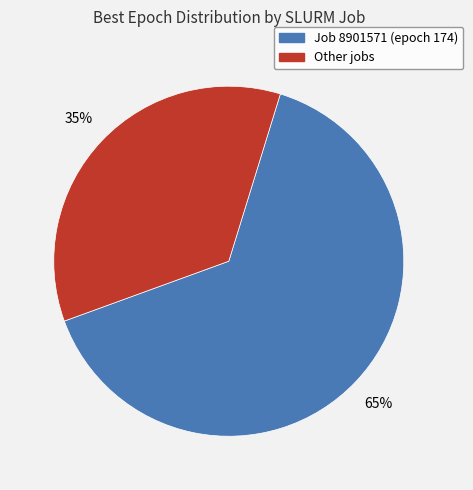

How many segments does this pie chart have?

2